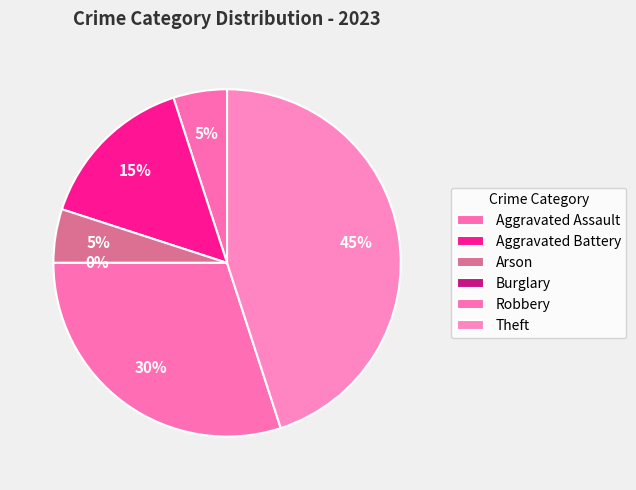

What is the change in value from Arson to Theft?

+8